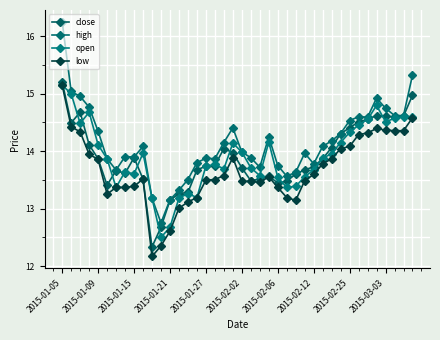

How many lines are shown in the chart?

4